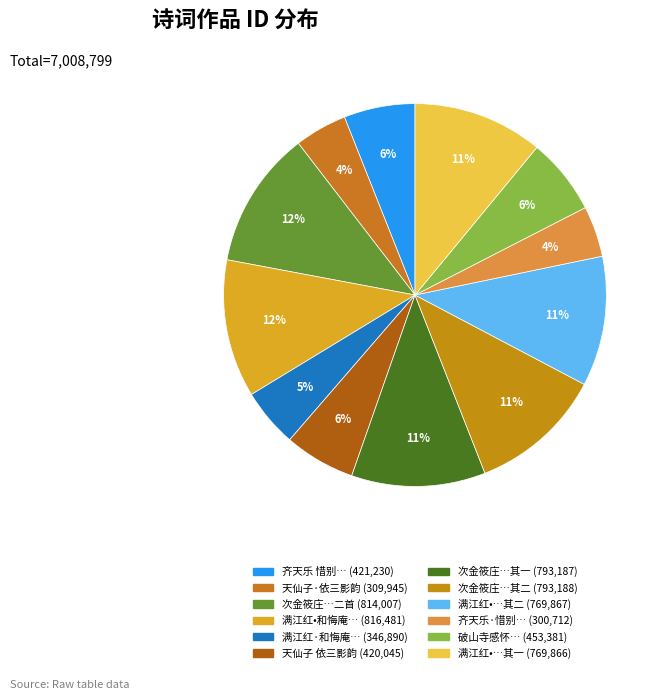

How many slices are in this pie chart?

12